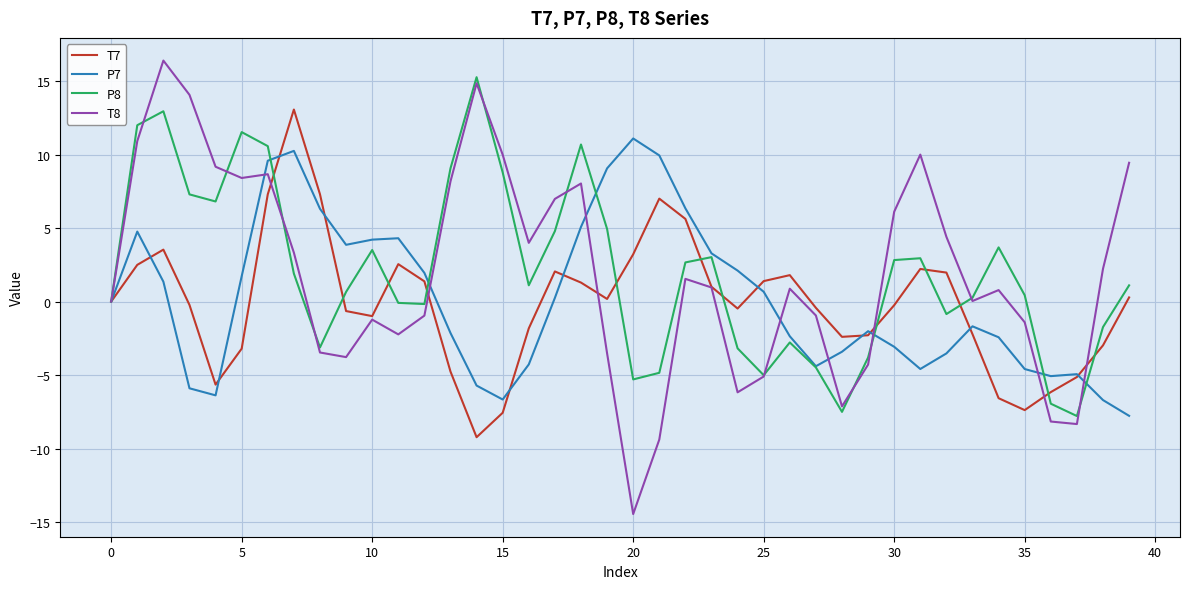

What is the minimum value shown in the chart?

-14.5